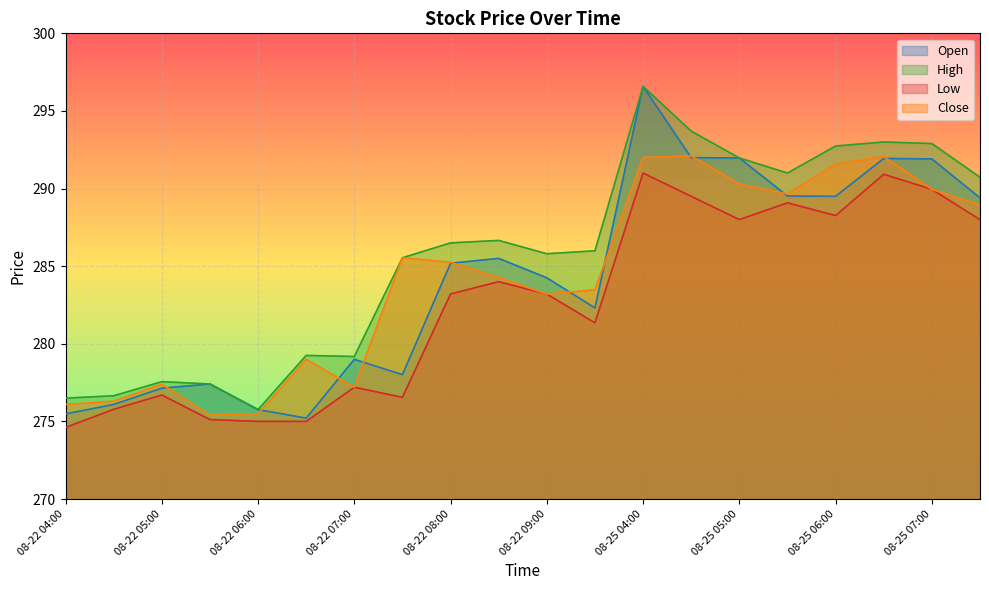

Between which two adjacent categories do Open and Close first intersect?

08-22 05:00 and 08-22 05:30